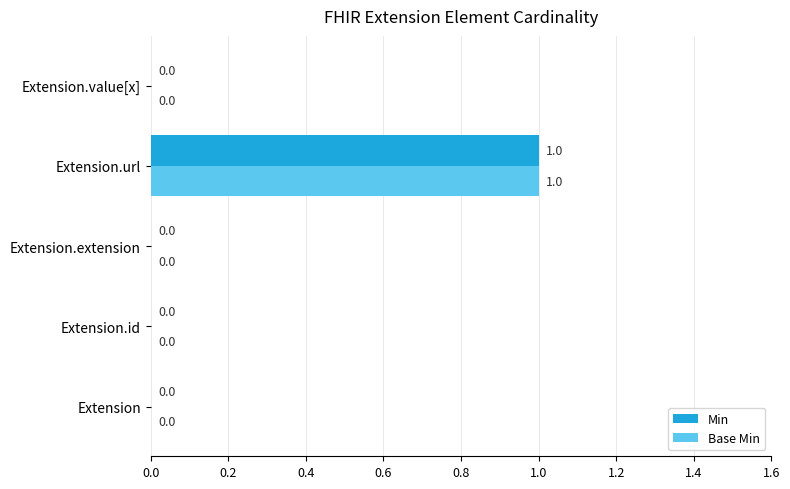

What are all the series names shown in the legend?

Min, Base Min